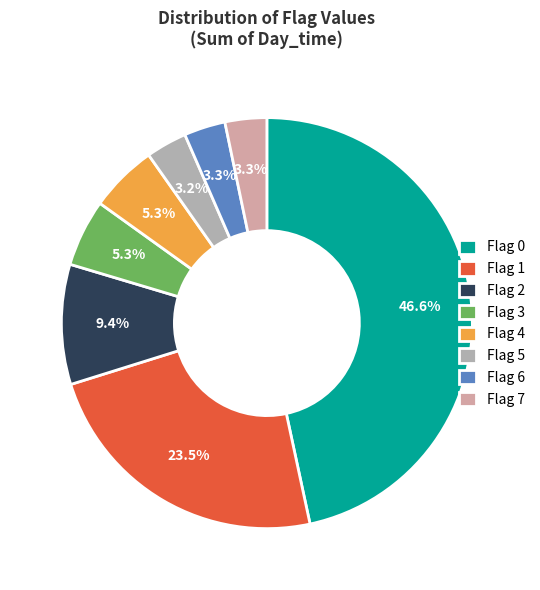

What percentage is the Flag 7 slice, to the nearest percent?

3%